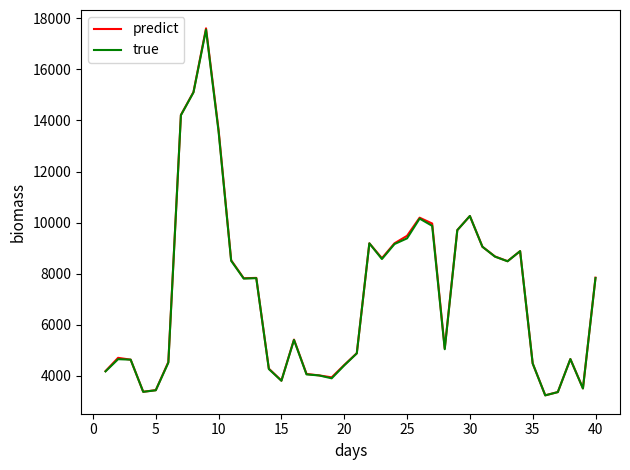

What is the smallest value displayed?

3227.8